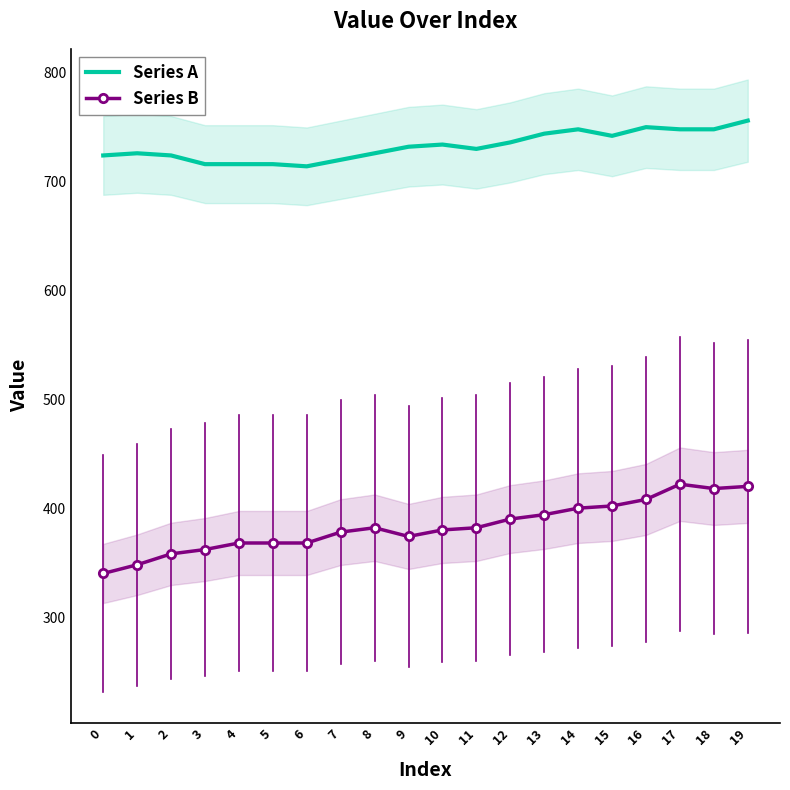

Rank the series by their average value, from highest to lowest.

Series A, Series B